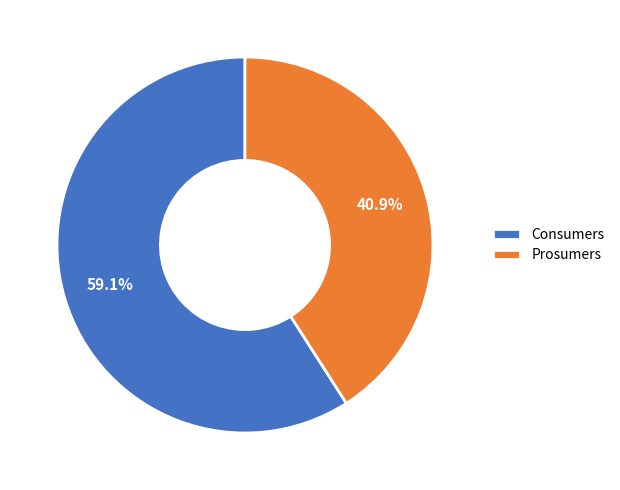

Is it true that Consumers is 59% of the pie?

True